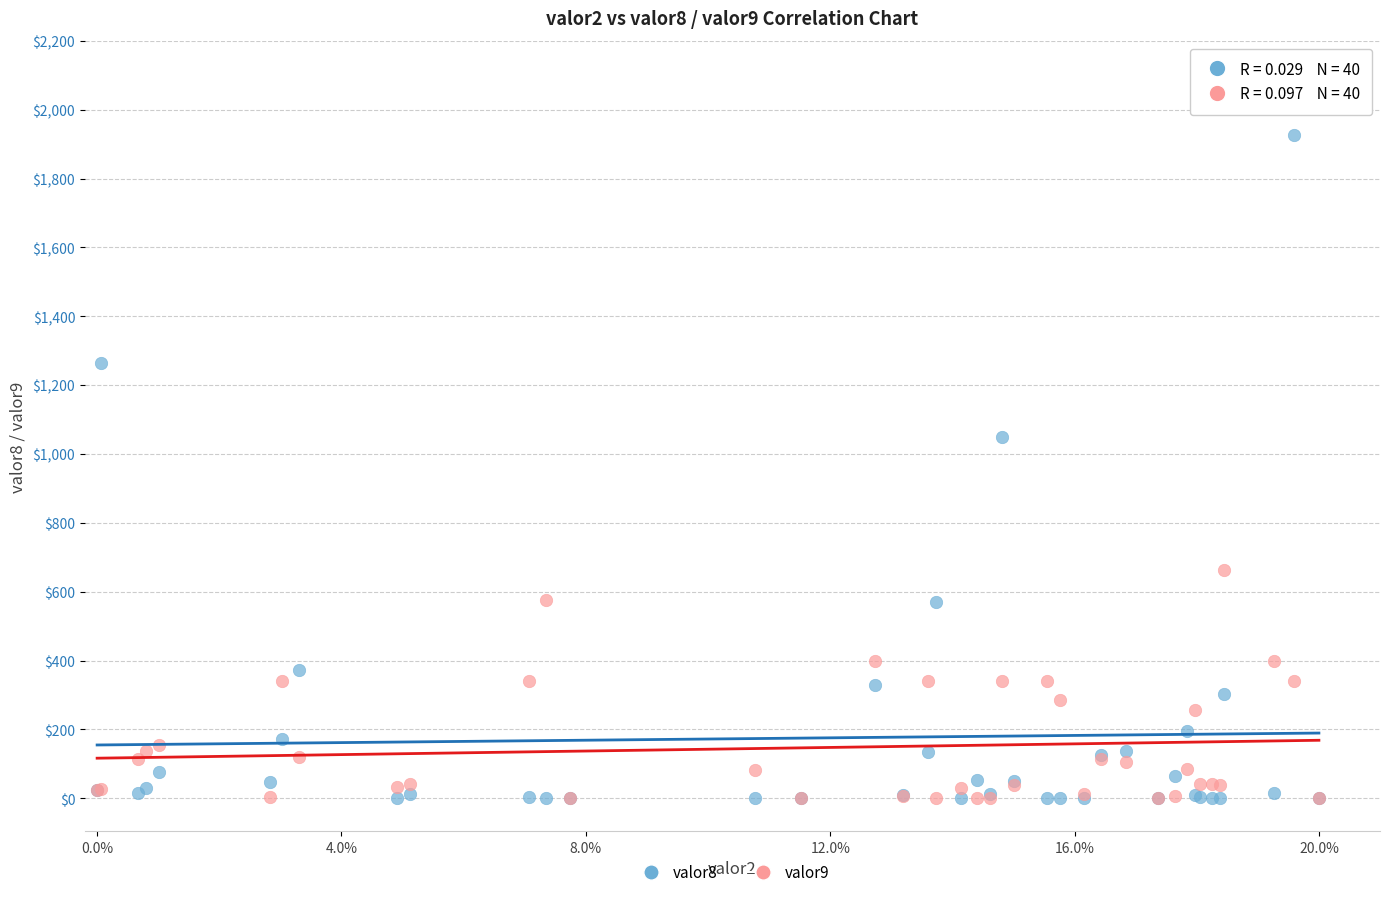

Across all series, what Y value is closest to 963?

1050.5